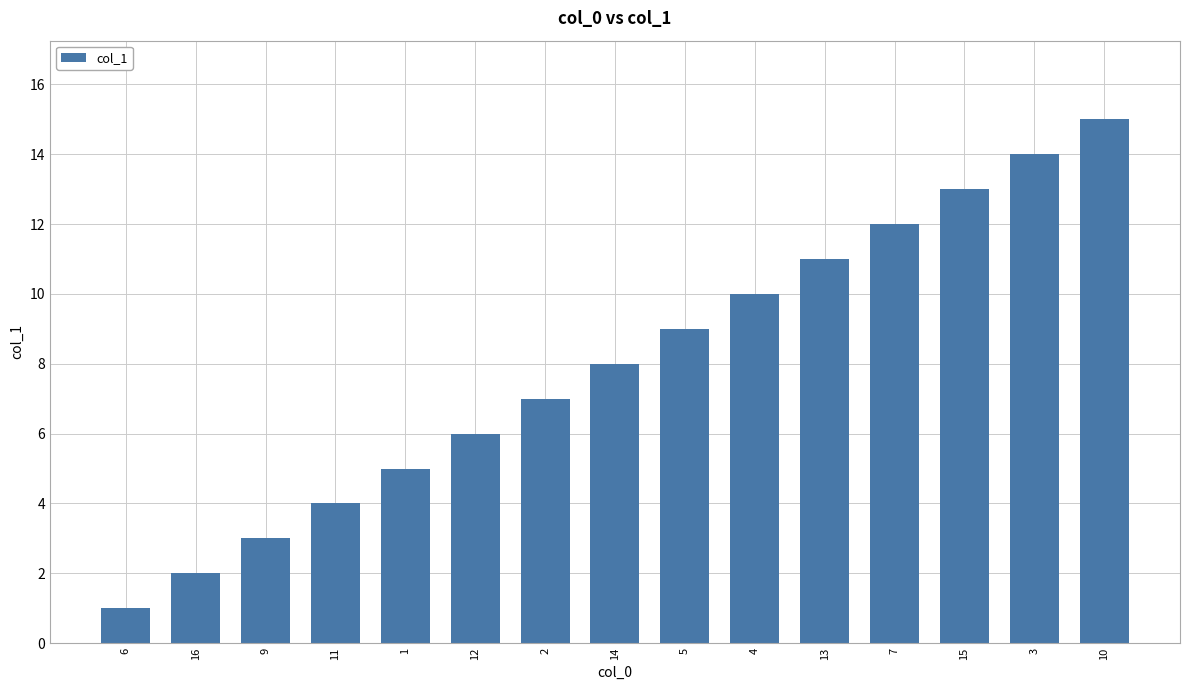

What is the sum of the values at 2 and 16?

9